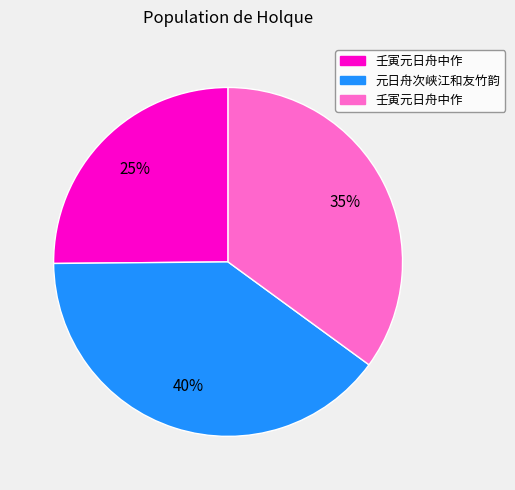

To the nearest percent, what is the difference between the largest and smallest slice percentages?

15%